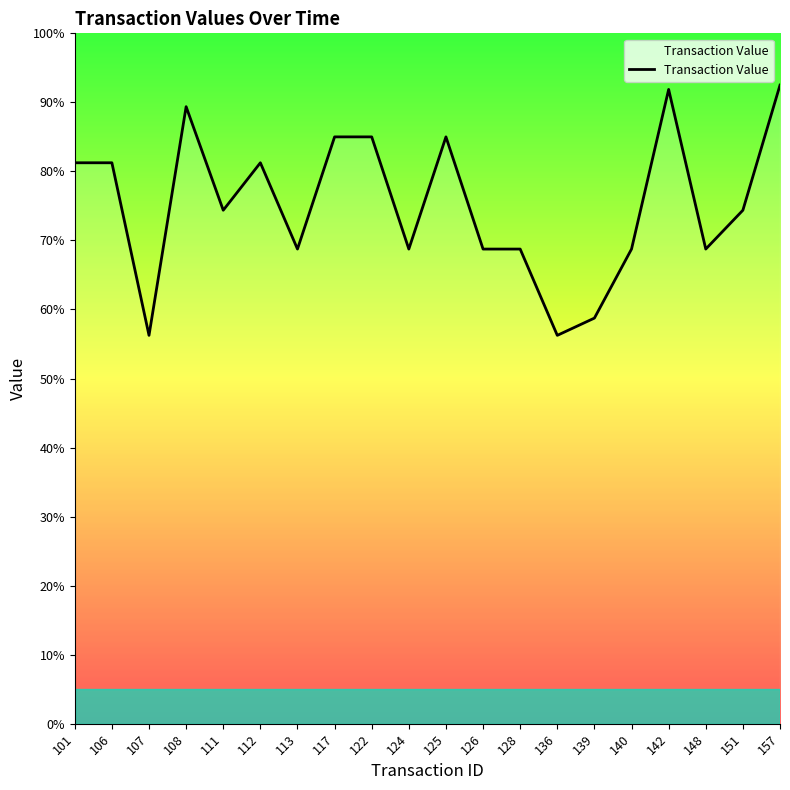

Is this an area chart (filled region under the line)?

Yes